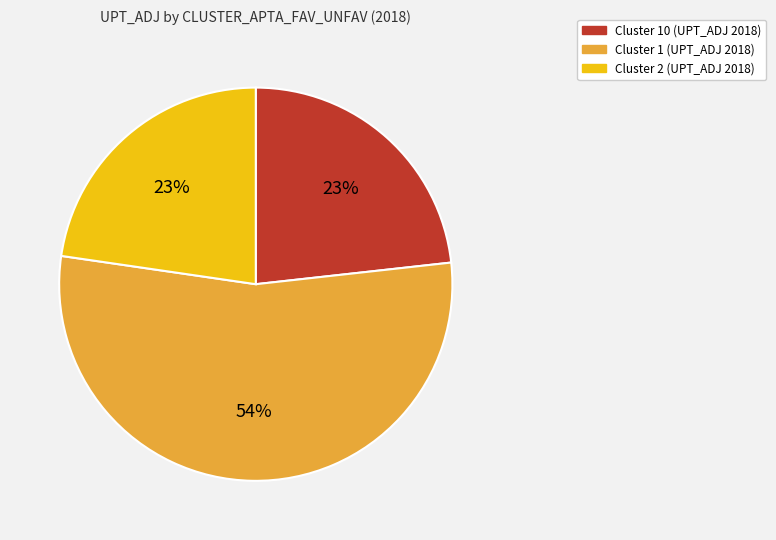

To the nearest percent, what is the difference between the largest and smallest slice percentages?

31%